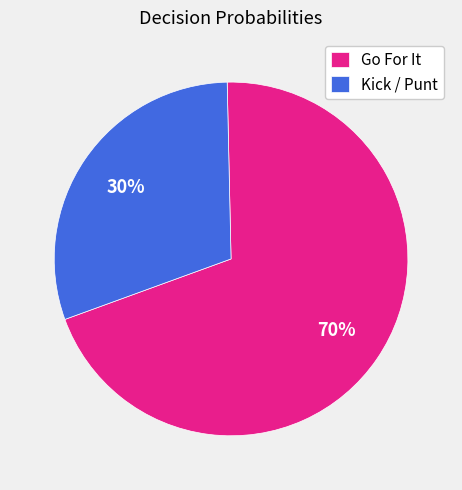

Which has a higher value, Kick / Punt or Go For It?

Go For It